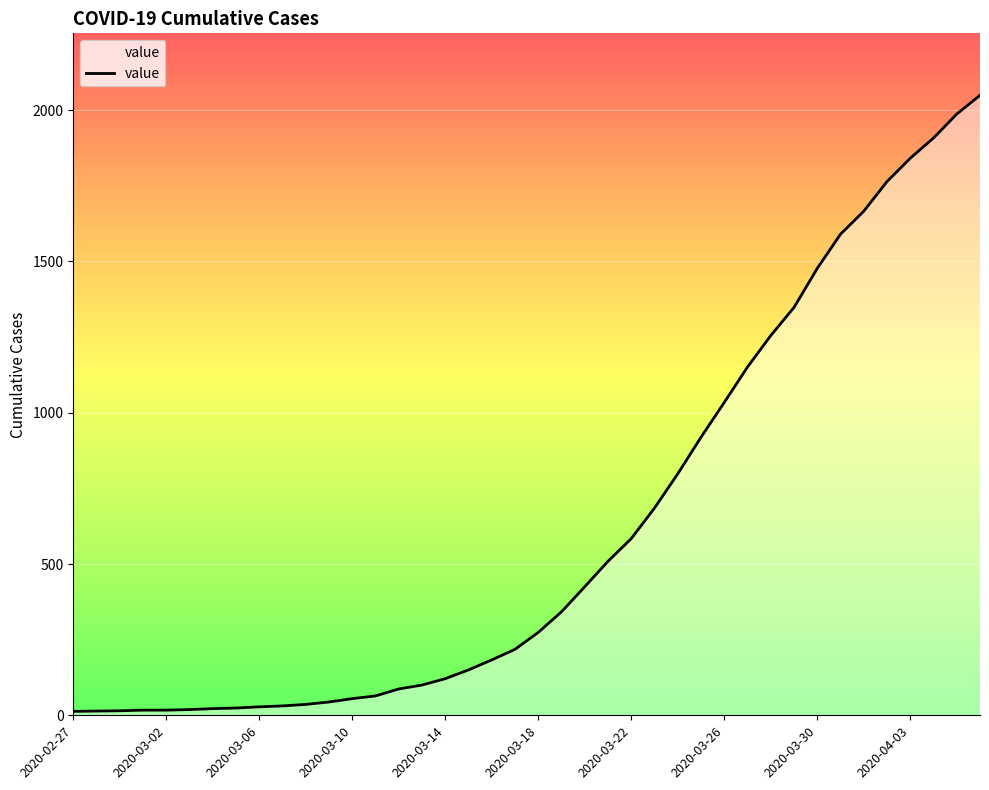

What is the maximum value shown in the chart?

2049